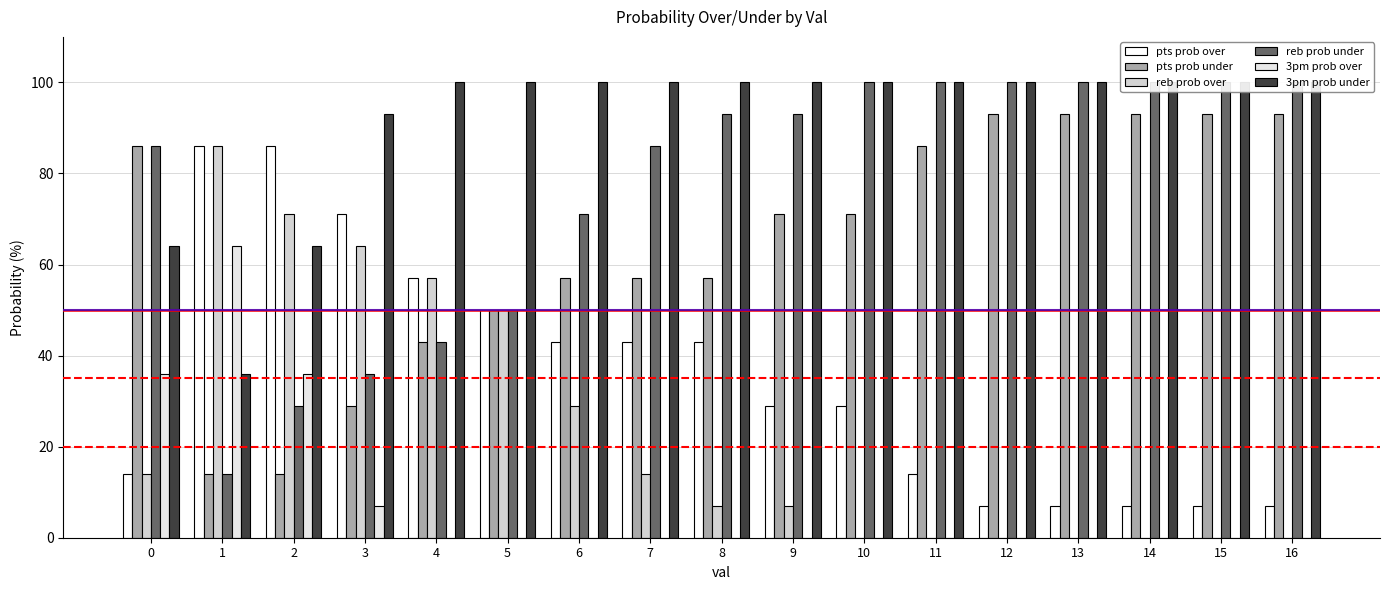

Is it true that pts prob over equals 12 at 10?

False